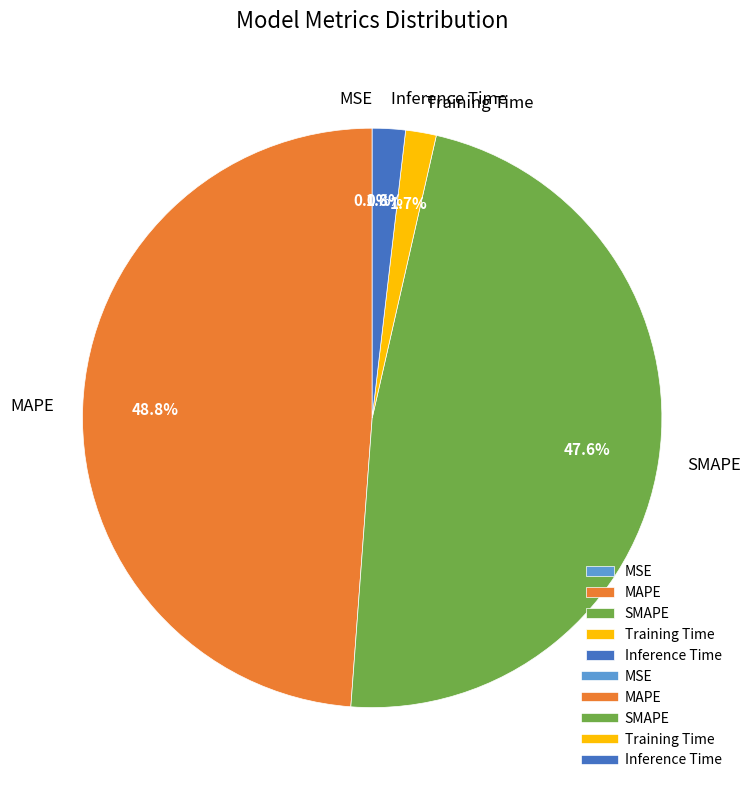

To the nearest percent, what percentage of the pie is MAPE?

49%